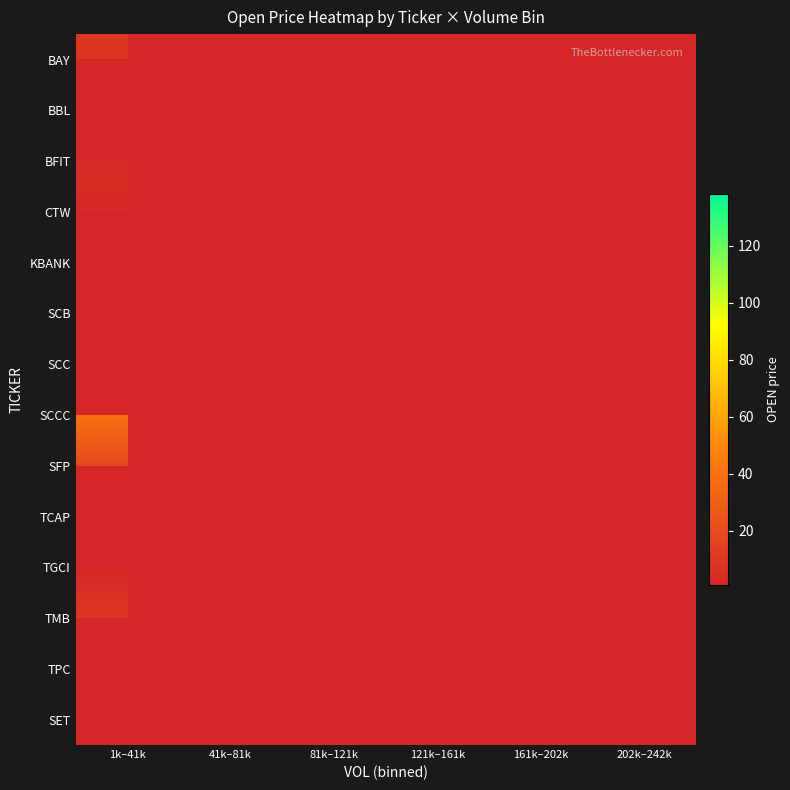

At 1k–41k, list the series in order from smallest to largest.

SFP, TCAP, TGCI, CTW, KBANK, SCB, SCC, SCCC, BAY, BBL, BFIT, TMB, TPC, SET